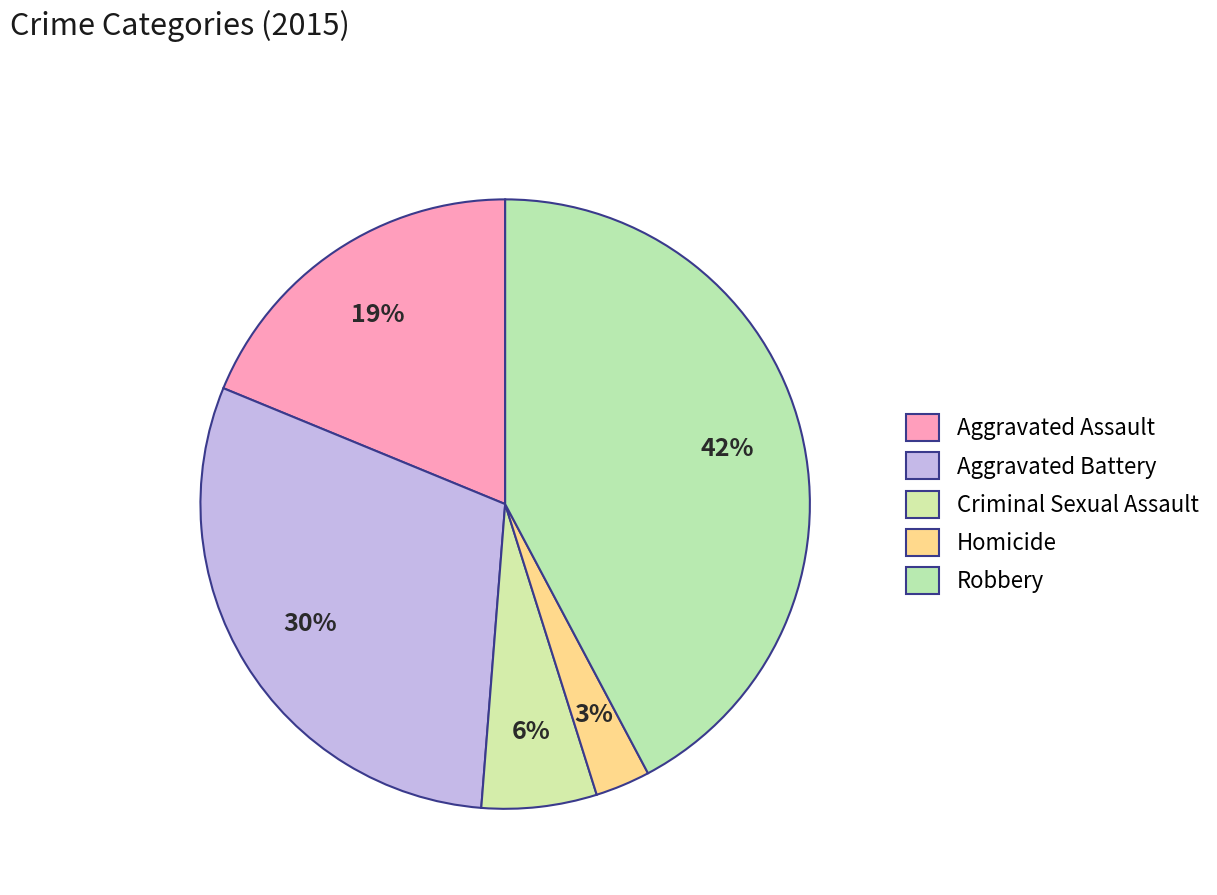

Is Aggravated Battery the majority of the pie?

No